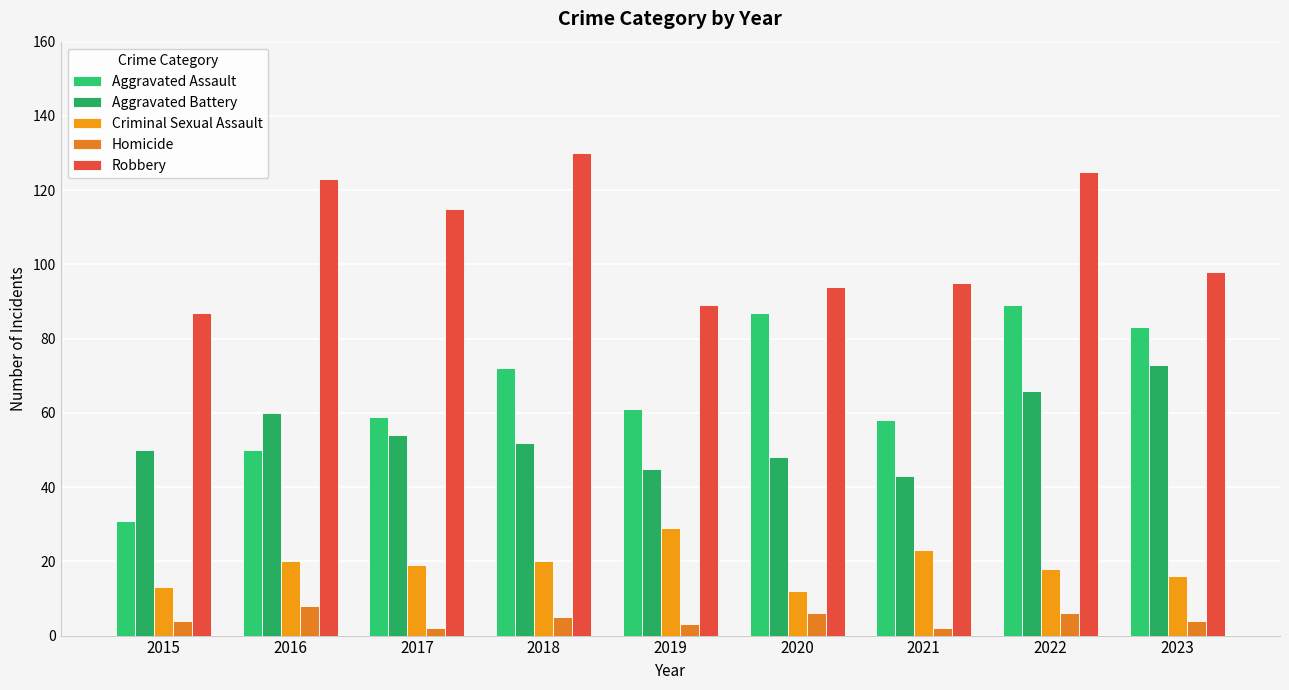

What is the average value of the Homicide series?

4